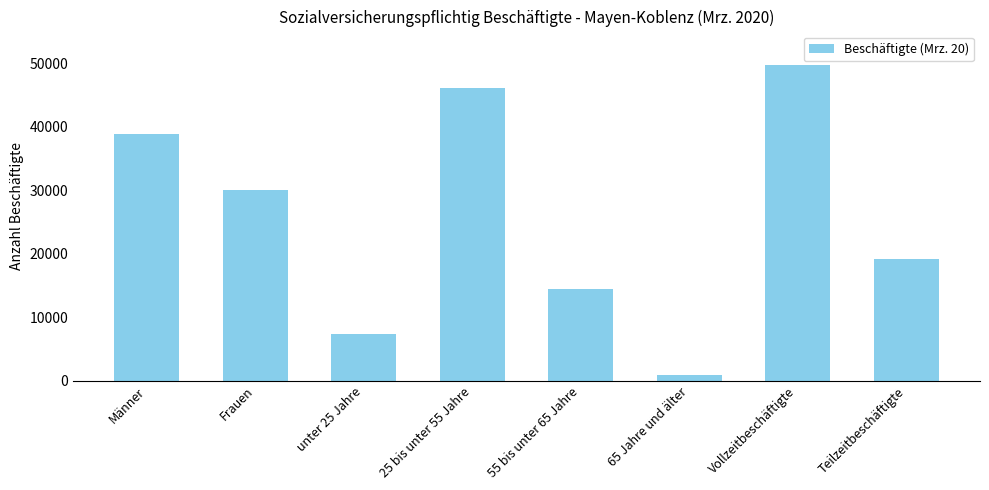

Which label corresponds to the largest value in the chart?

Vollzeitbeschäftigte